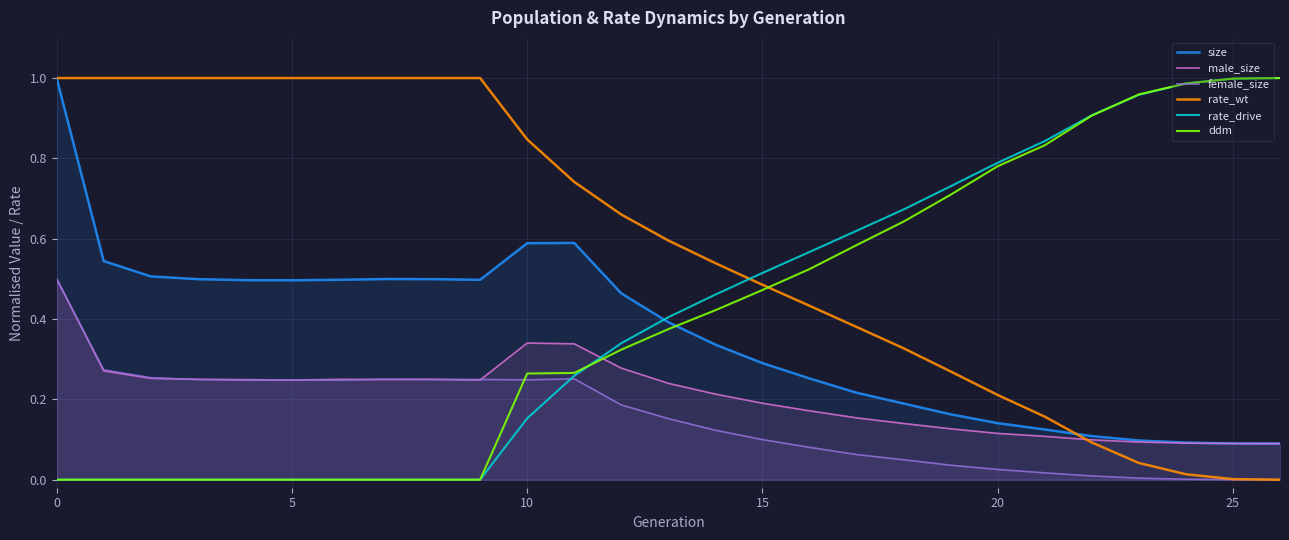

What are all the series names shown in the legend?

size, male_size, female_size, rate_wt, rate_drive, ddm